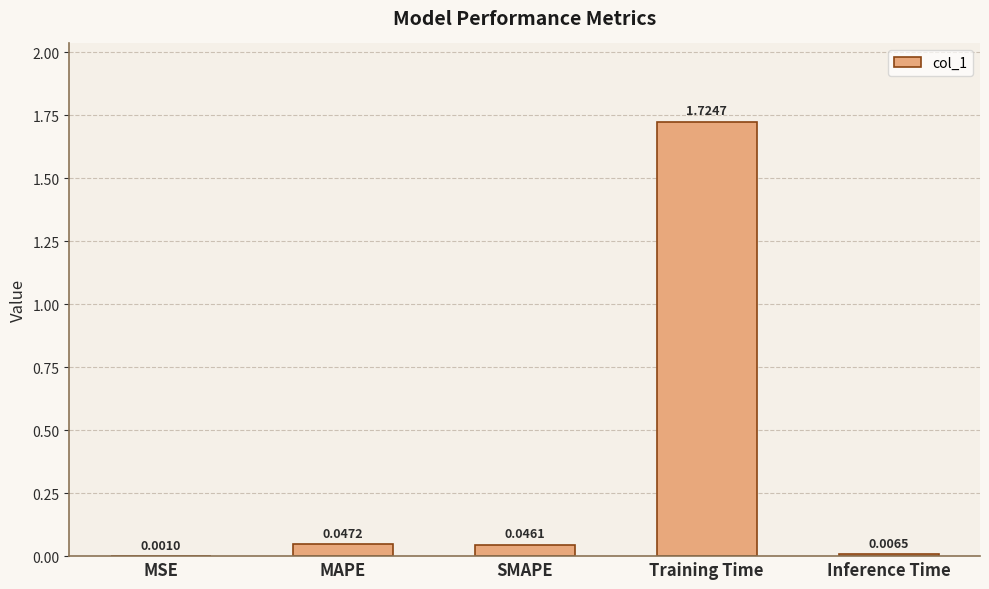

Which category has the highest value across all series?

Training Time